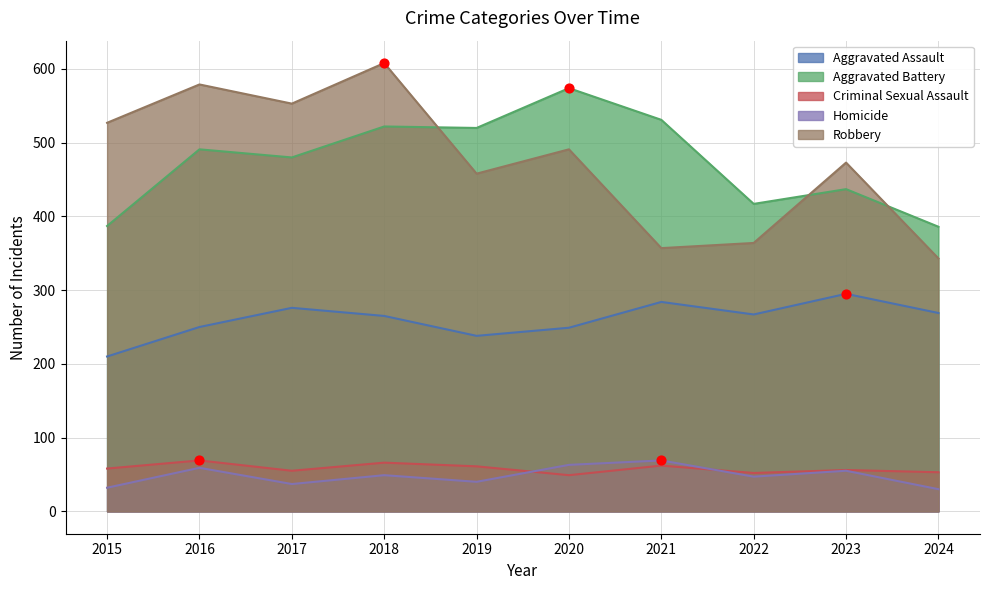

Which series has the largest Y range (max minus min)?

Robbery